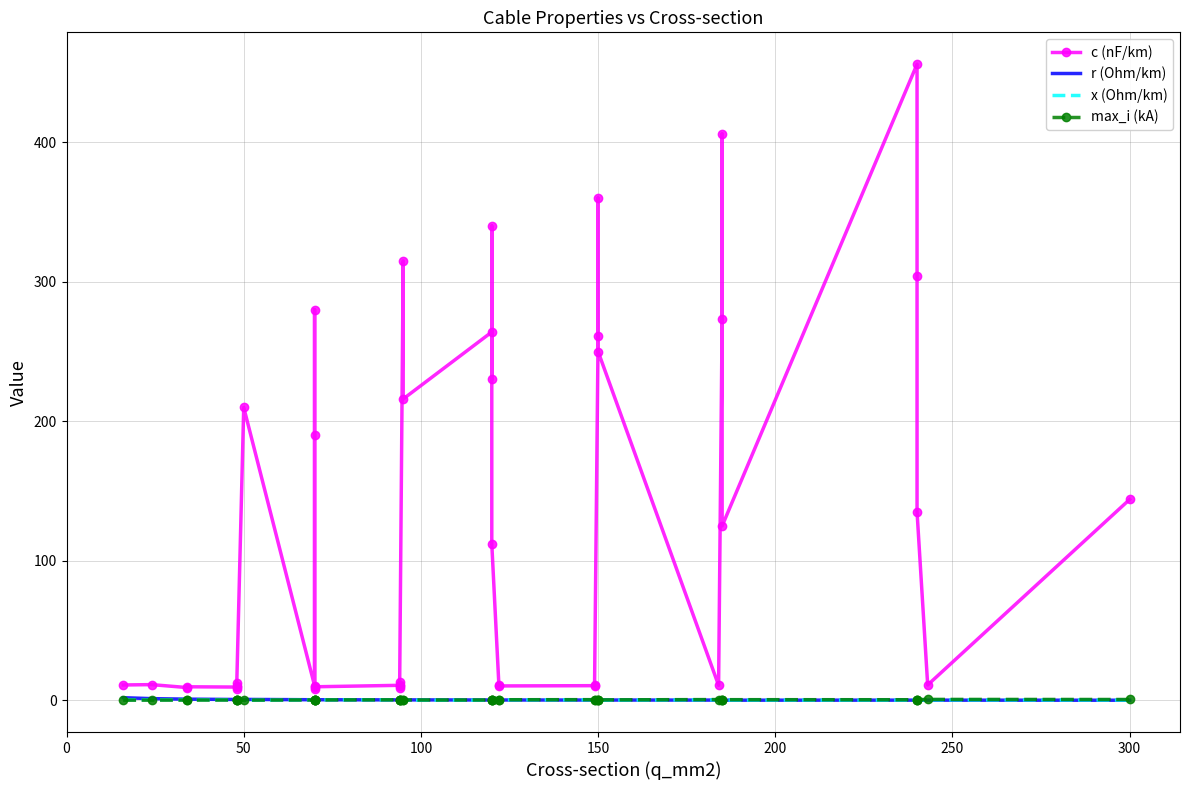

What is the difference between the maximum and second lowest values in the c (nF/km) series?

447.6